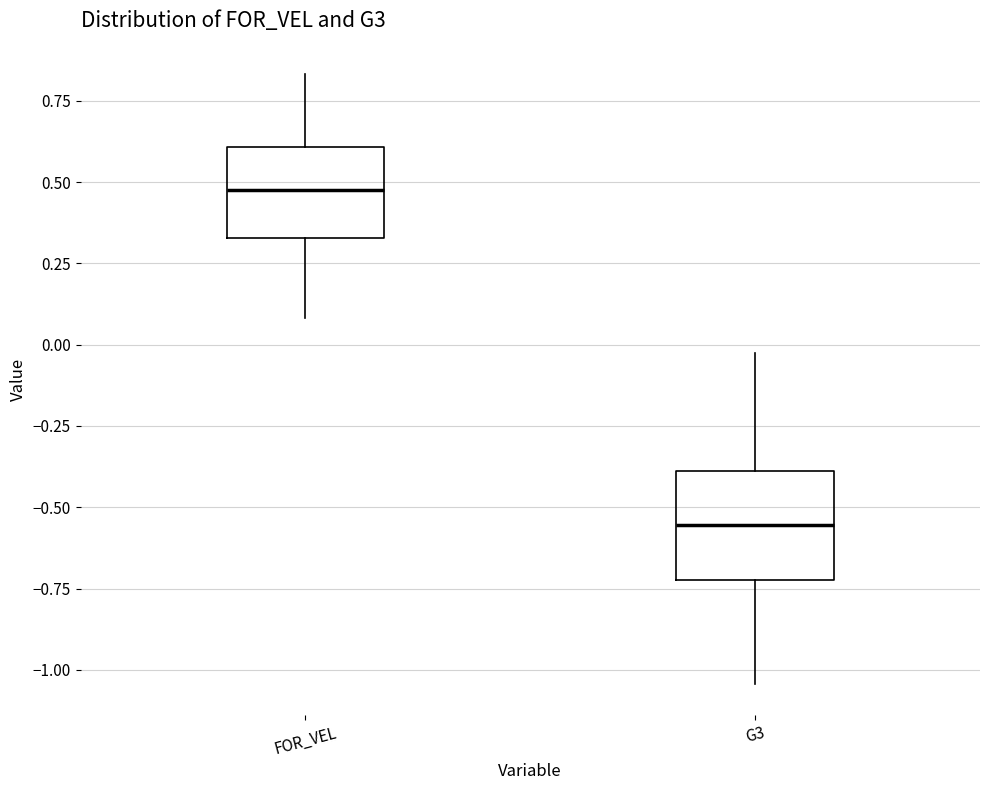

Which box has the highest median line?

FOR_VEL